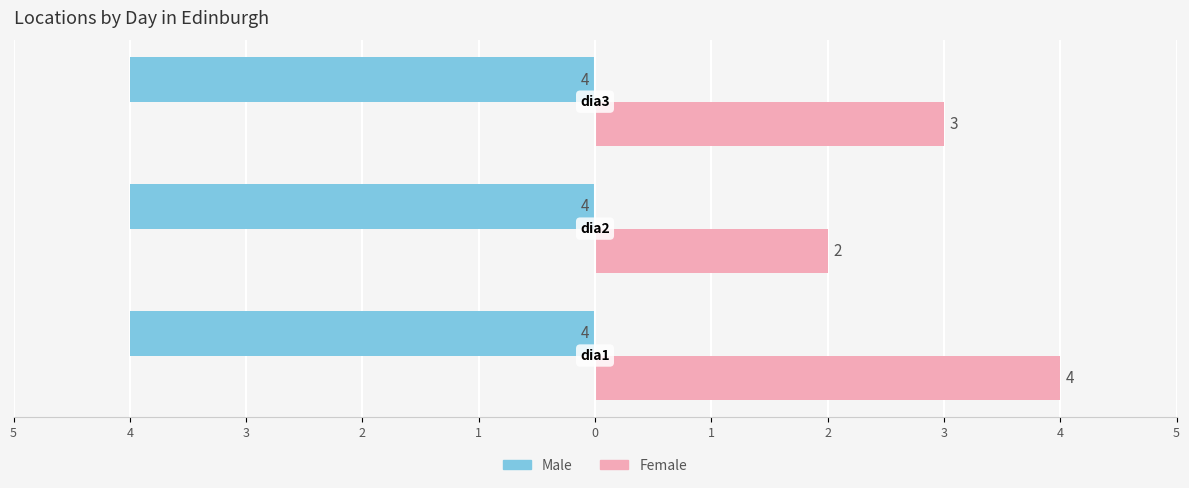

Which series has the widest spread of values?

Female